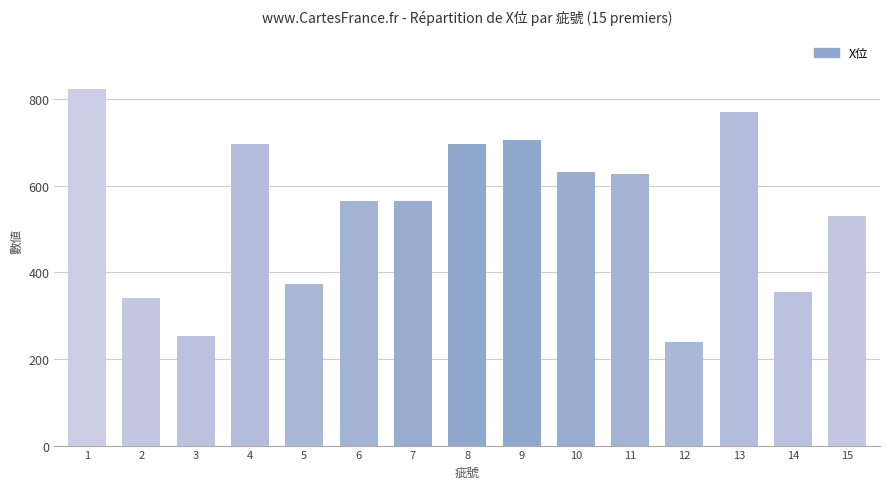

How many bars are there in total?

15